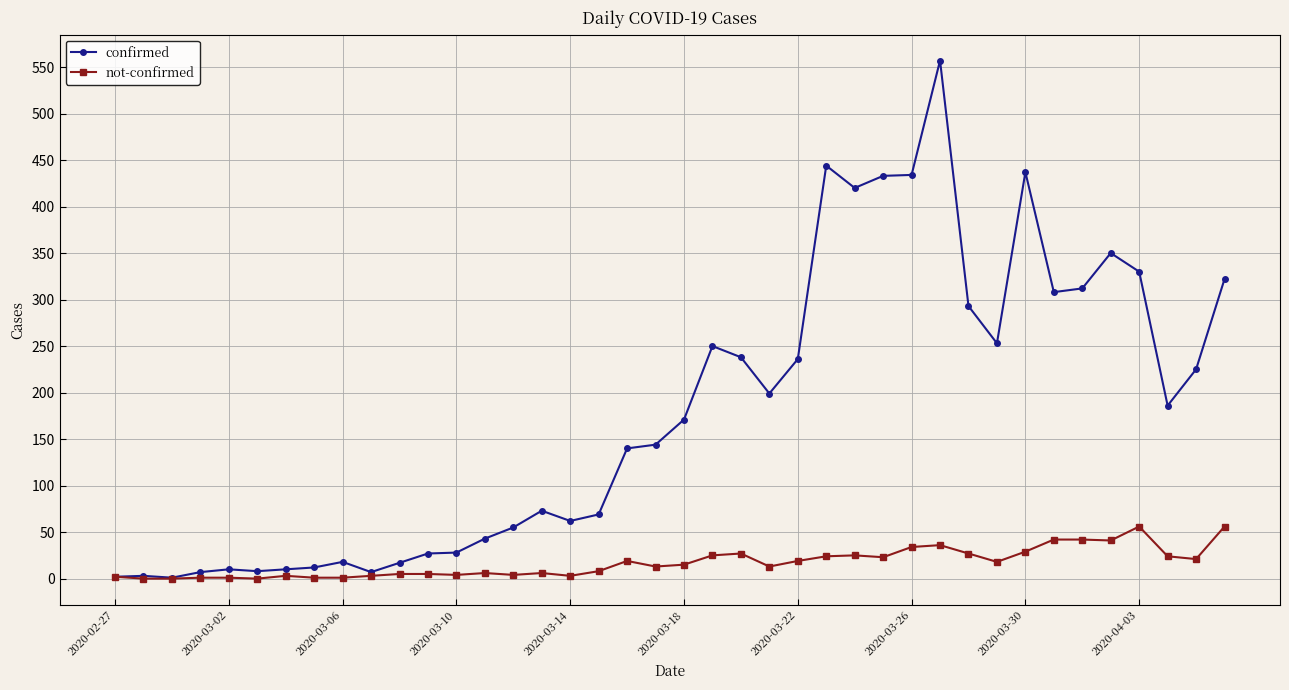

Rank the series by their average value, from highest to lowest.

confirmed, not-confirmed